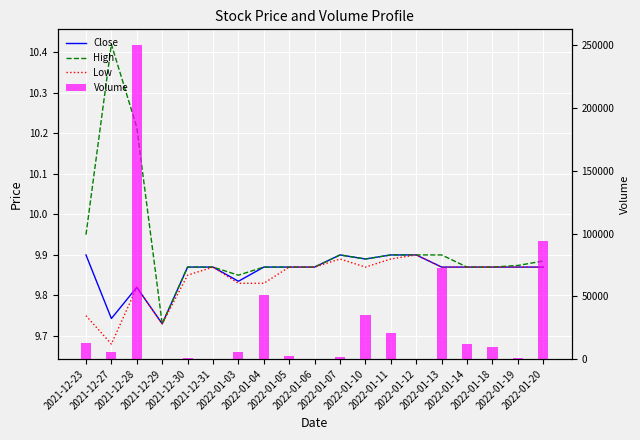

Reading left to right, list all the values displayed in this chart.

Close: 9.9	9.7	9.8	9.7	9.9	9.9	9.8	9.9	9.9	9.9	9.9	9.9	9.9	9.9	9.9	9.9	9.9	9.9	9.9
High: 9.9	10.4	10.2	9.7	9.9	9.9	9.9	9.9	9.9	9.9	9.9	9.9	9.9	9.9	9.9	9.9	9.9	9.9	9.9
Low: 9.8	9.7	9.8	9.7	9.9	9.9	9.8	9.8	9.9	9.9	9.9	9.9	9.9	9.9	9.9	9.9	9.9	9.9	9.9
Volume: 12700.0	5400.0	250300.0	100.0	700.0	400.0	5300.0	51300.0	2100.0	0.0	1700.0	35200.0	20900.0	0.0	72400.0	12000.0	9900.0	700.0	94100.0